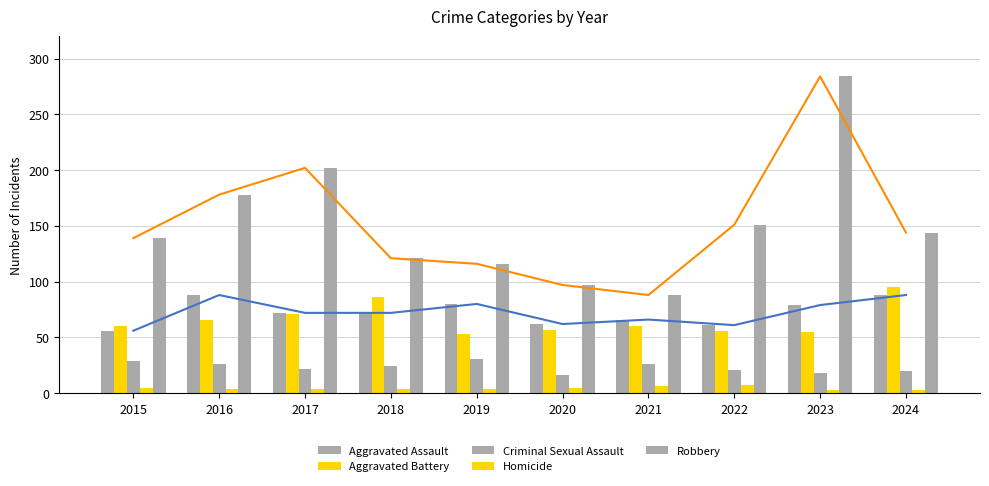

What is the sum of the Homicide values at 2016 and 2022?

11